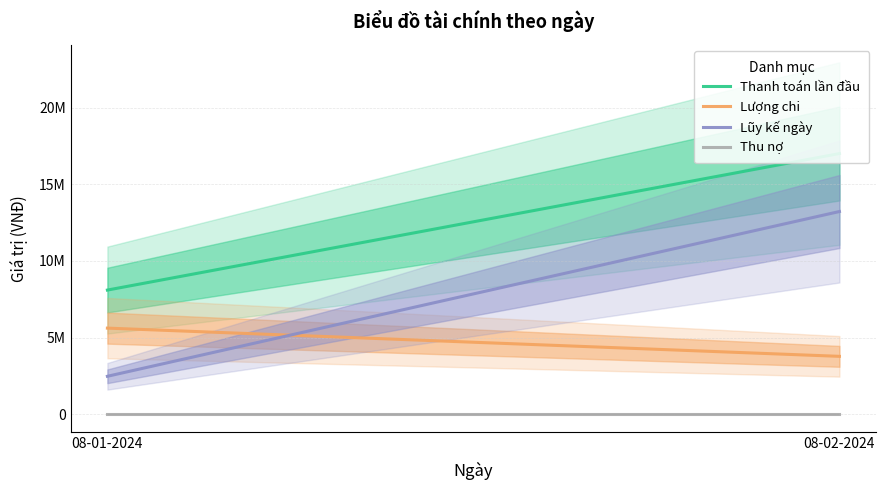

At which category is the sum across all series the highest?

08-02-2024